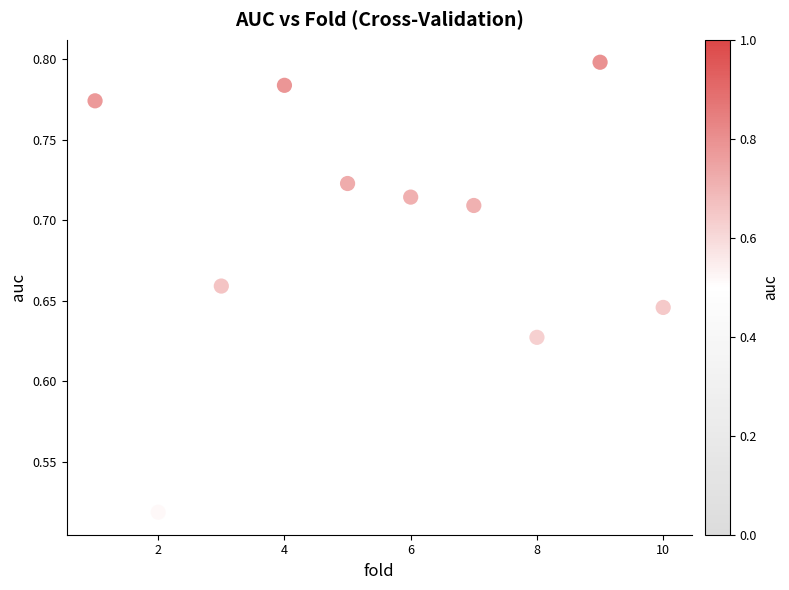

What is the average X value?

5.5